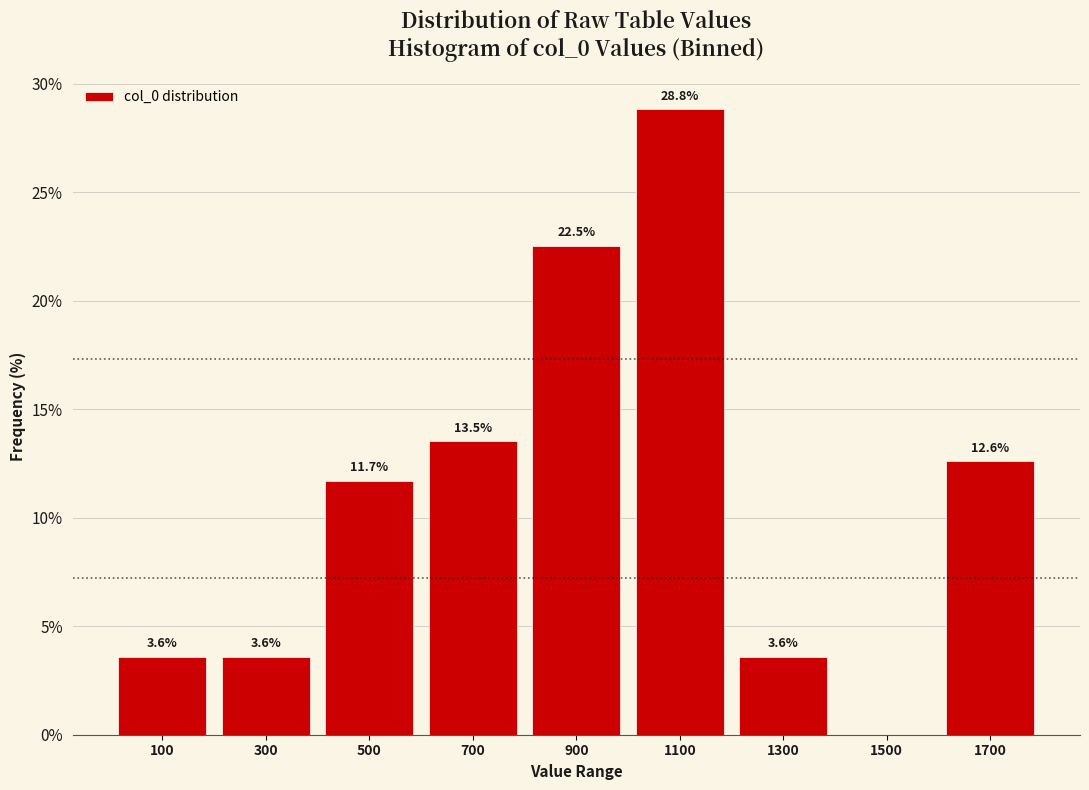

Over which range of the x-axis is the bar tallest?

1000 to 1200